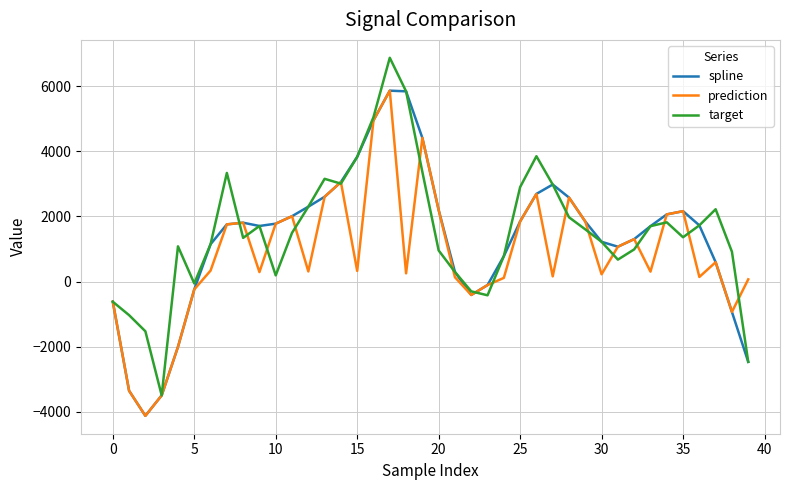

What is the lowest value of the spline series?

-4120.5